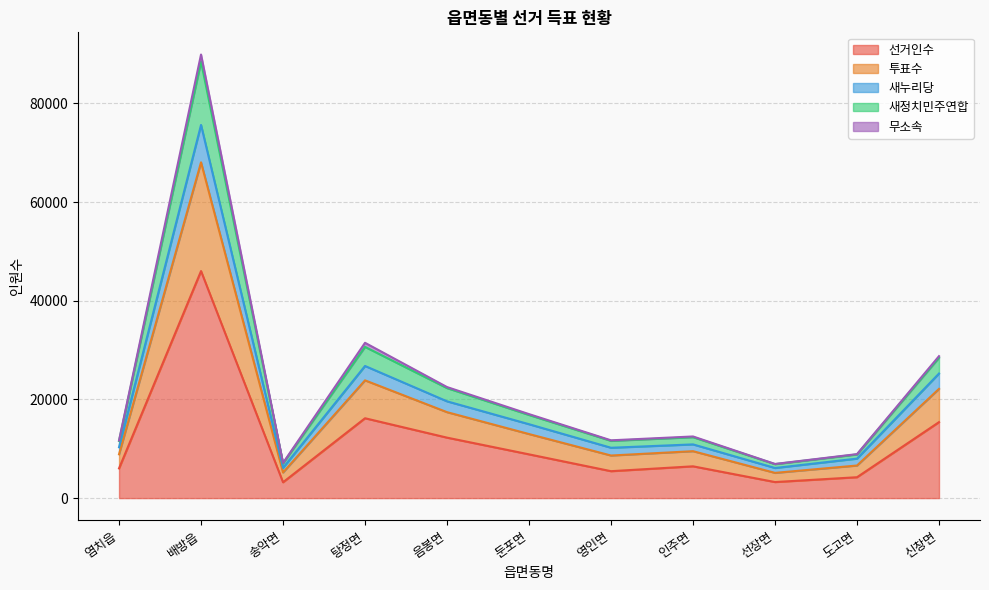

At which category is the sum across all series the highest?

배방읍